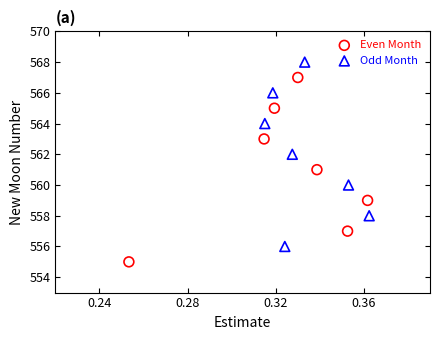

Which series contains the highest Y value?

Odd Month